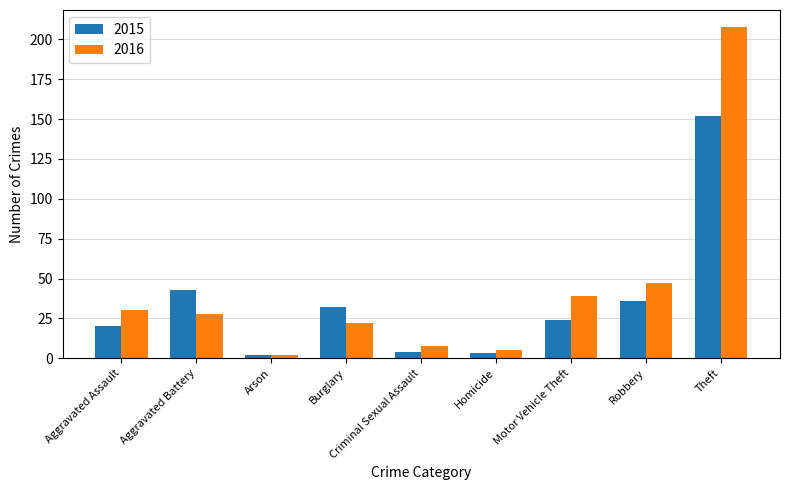

At Burglary, list the series in order from largest to smallest.

2015, 2016